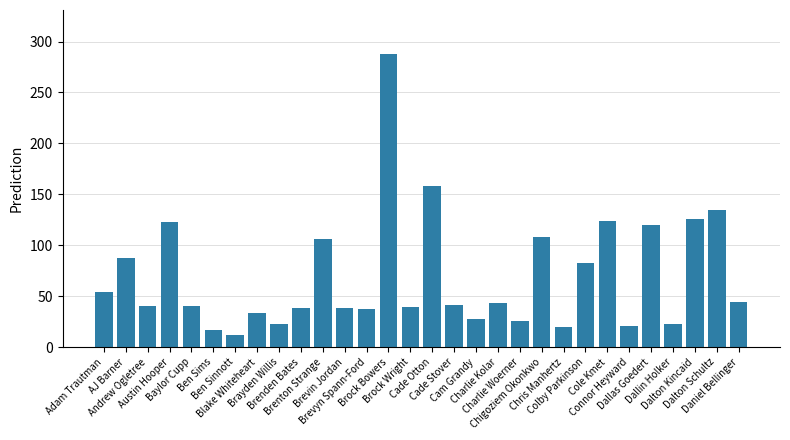

Approximately how many times larger is the value at Cade Stover compared to Colby Parkinson?

0.5